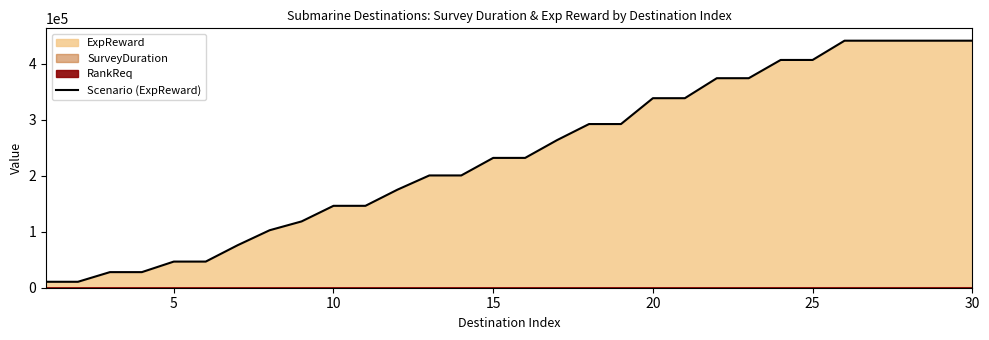

What is the value of the 27th point from the left?

440990